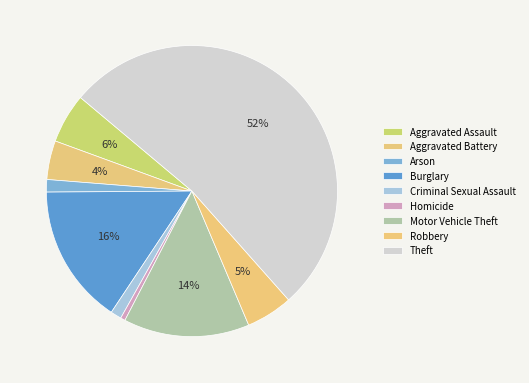

What is the smallest slice in the pie chart?

Homicide